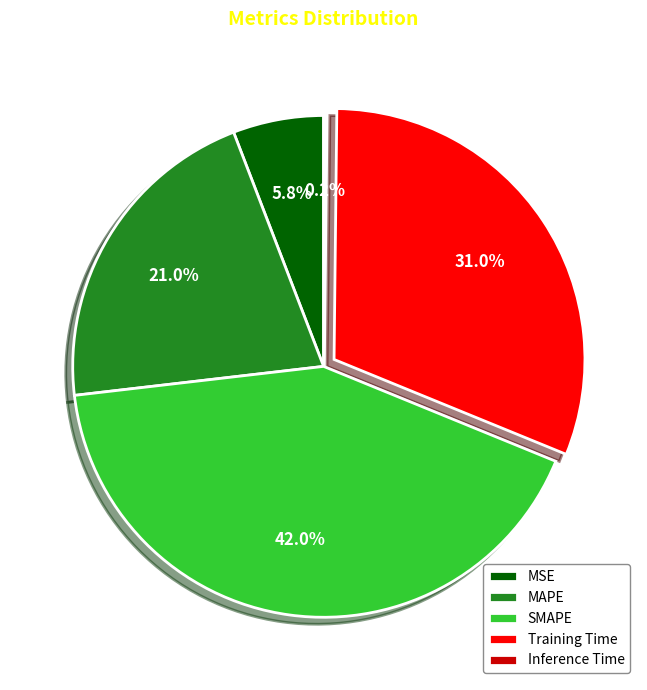

What percentage do MSE and SMAPE together represent?

47.8%